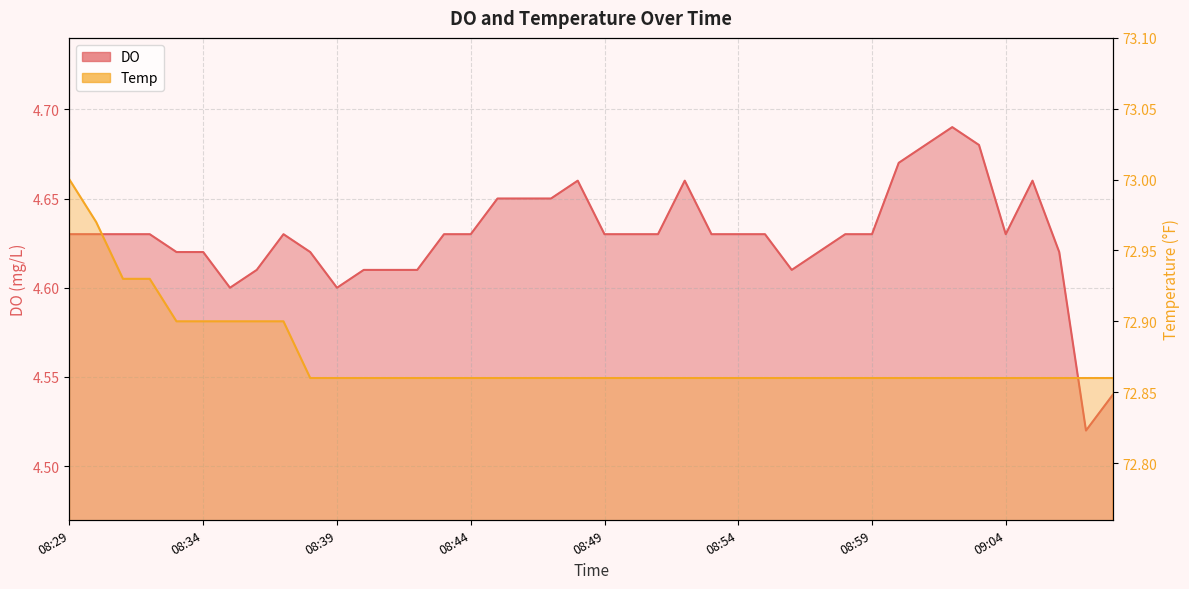

Where is Temp nearest to the value 72?

9